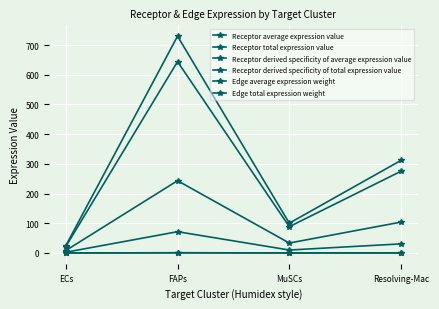

At which label is Edge average expression weight closest to 36?

Resolving-Mac